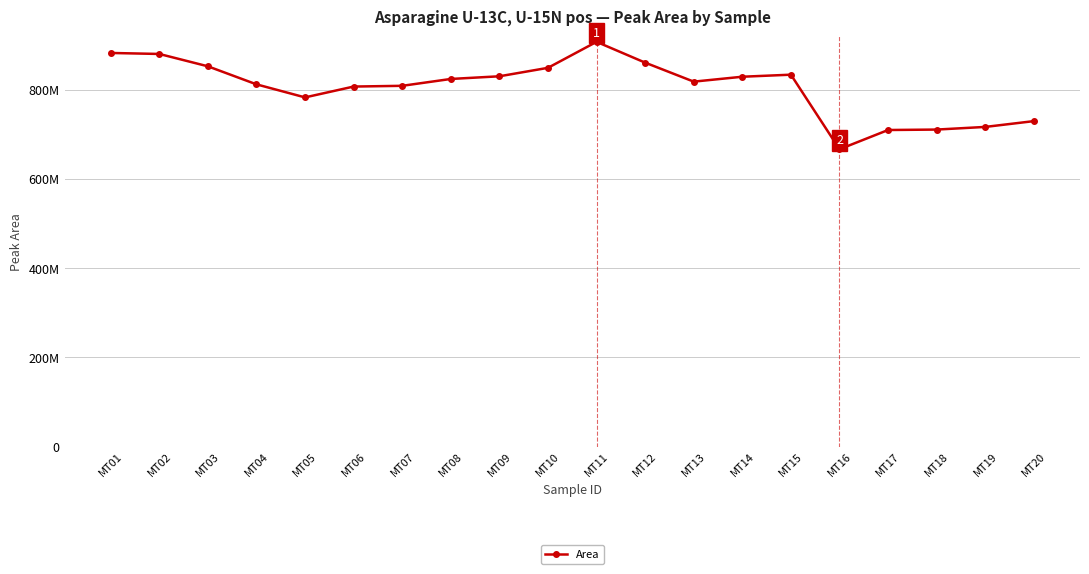

Does the chart have visible grid lines?

Yes